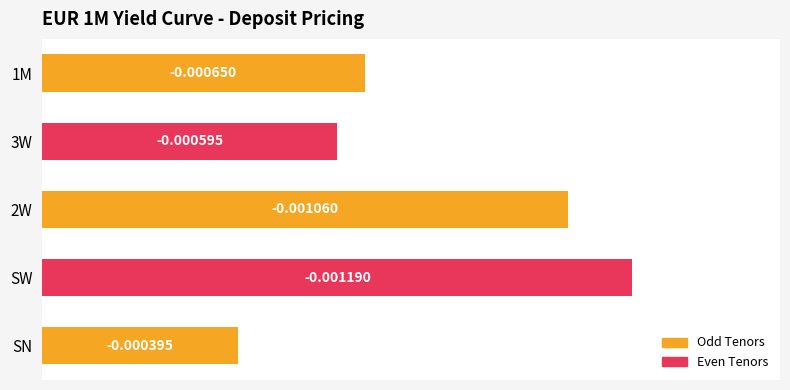

Are the bars horizontal?

Yes